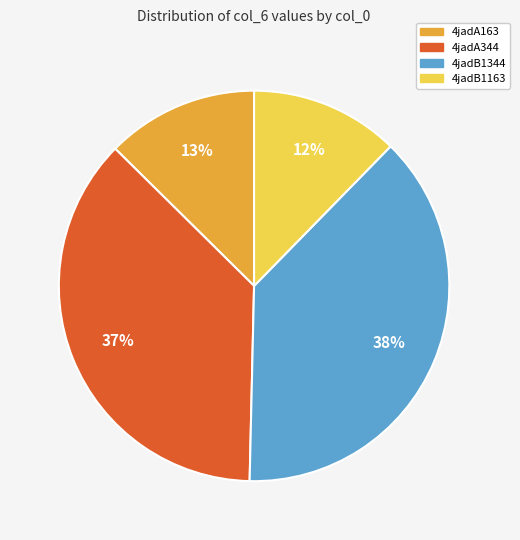

How many slices are in this pie chart?

4